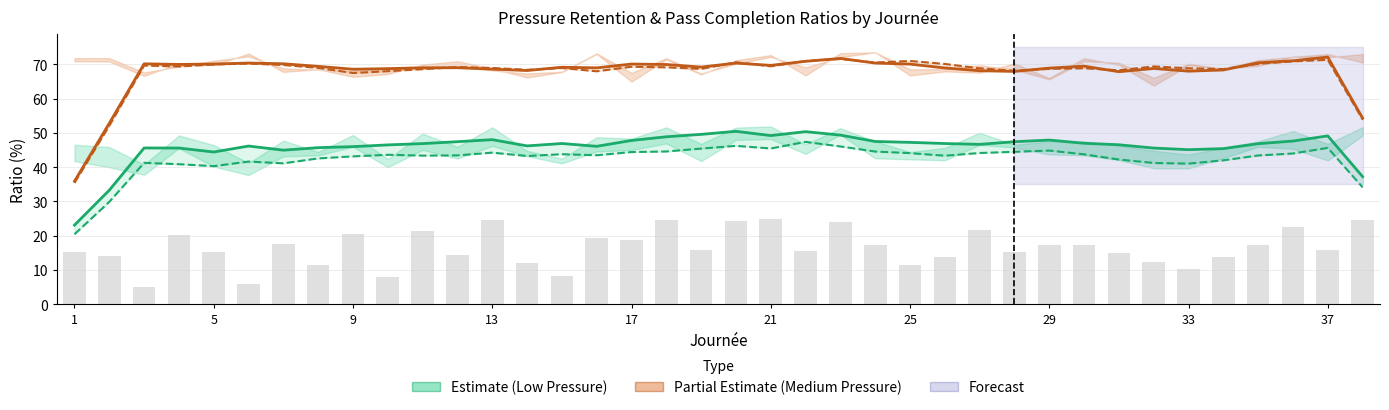

Is it true that background_bars equals 15.4 at 1?

True